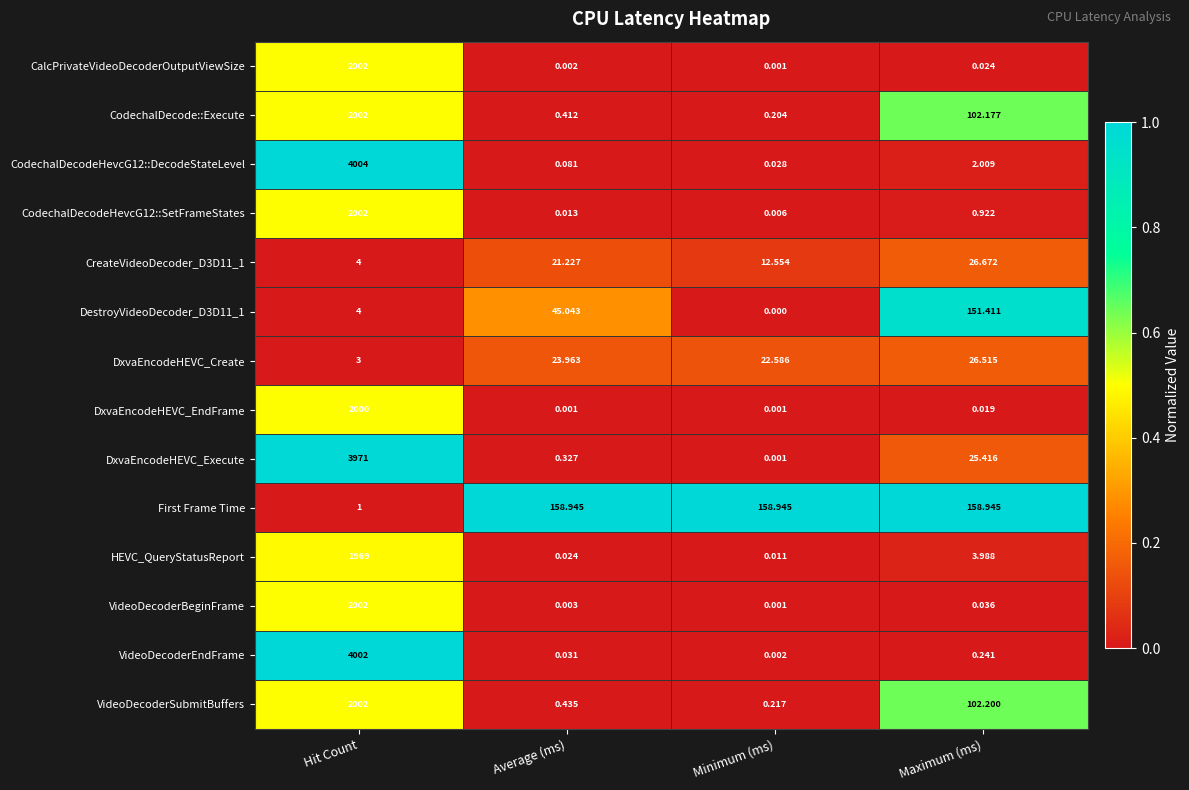

Where does the First Frame Time series first go above 158?

Average (ms)